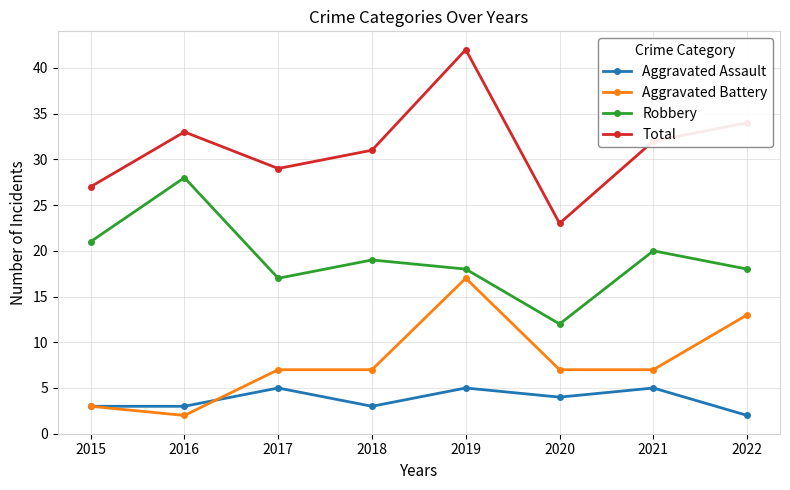

True or false: Robbery and Aggravated Battery intersect in this chart.

False